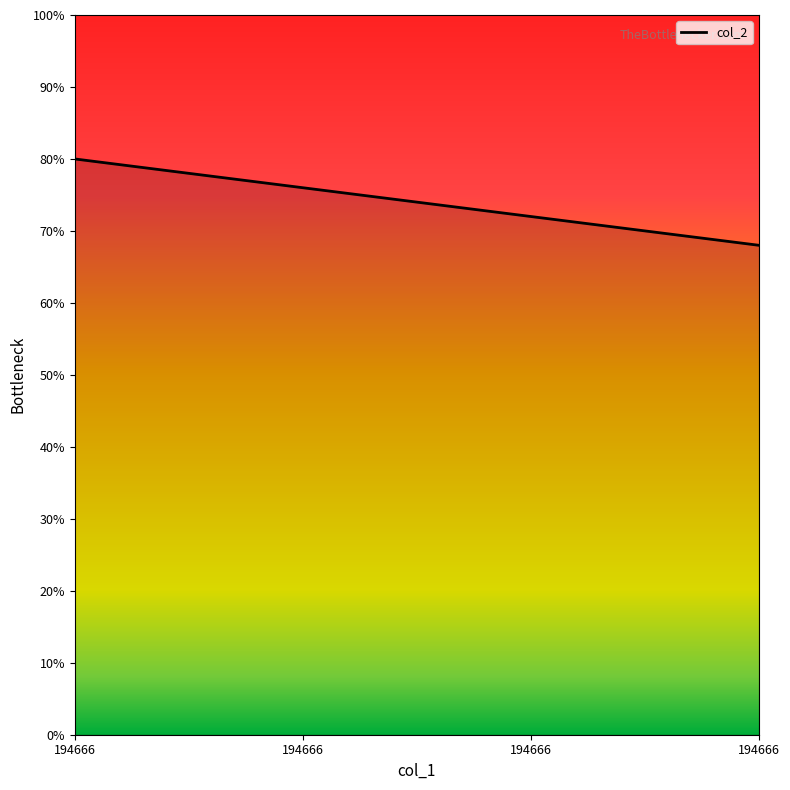

Does the chart have visible grid lines?

No